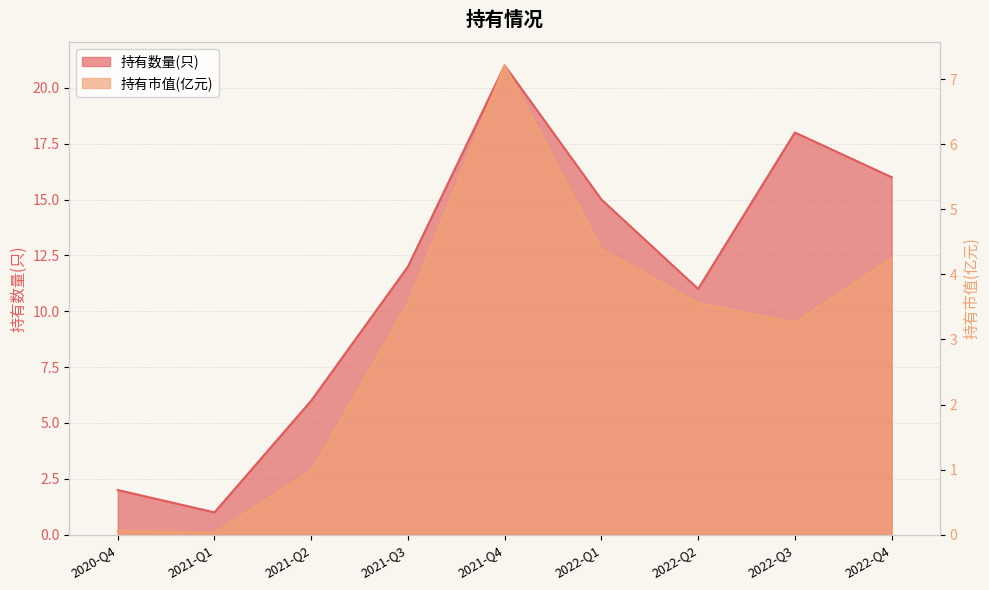

What is the difference between the maximum and second lowest values in the 持有数量(只) series?

19.0